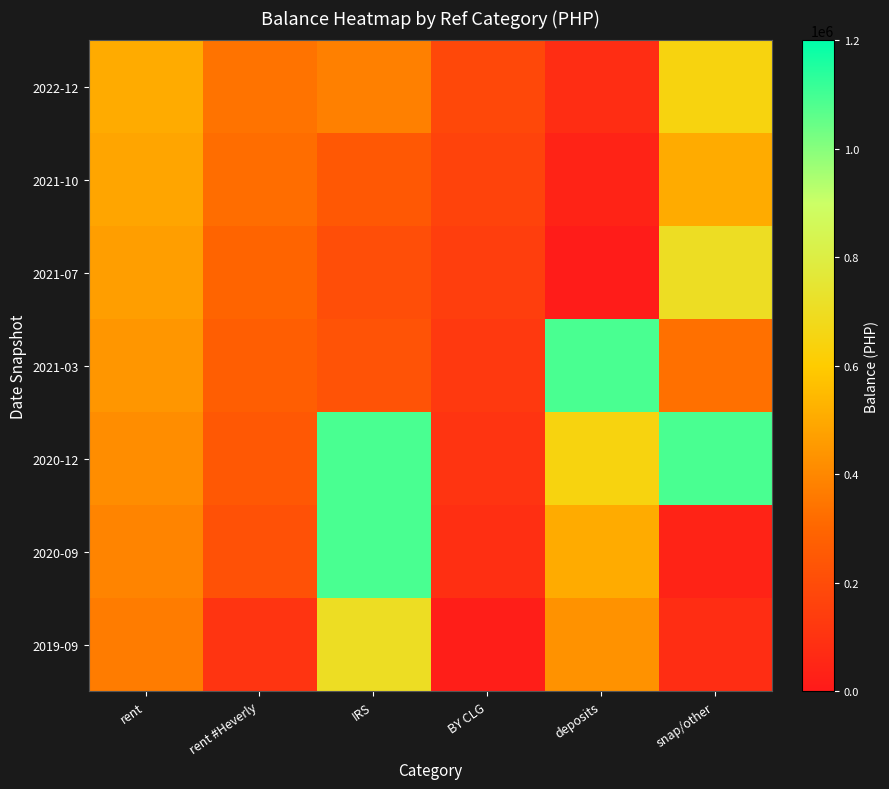

Rank the series by their maximum value, from lowest to highest.

2021-10, 2022-12, 2021-07, 2019-09, 2021-03, 2020-12, 2020-09